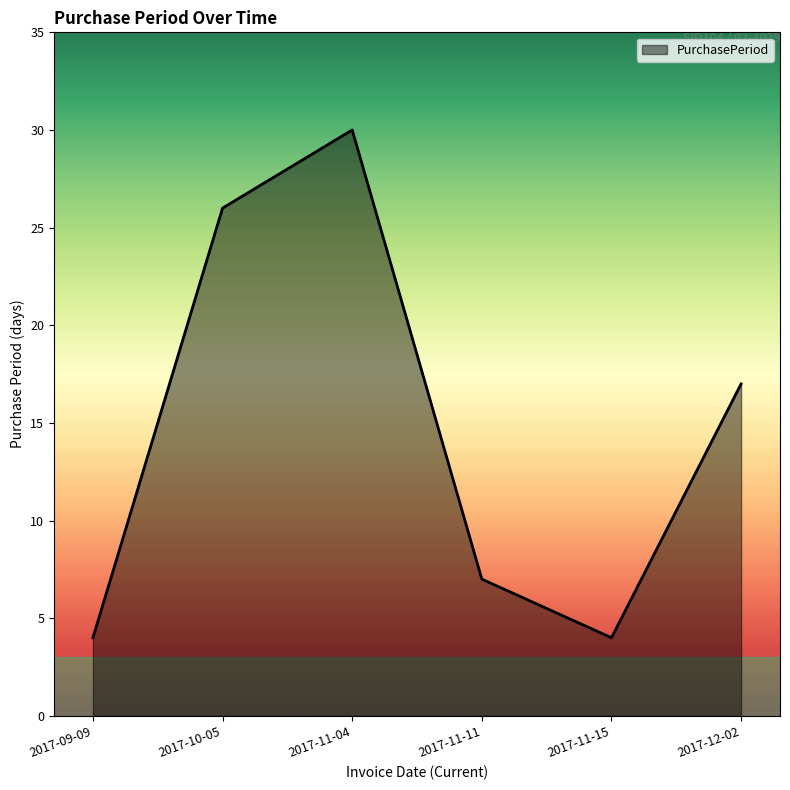

Where is the data nearest to the value 17?

2017-12-02